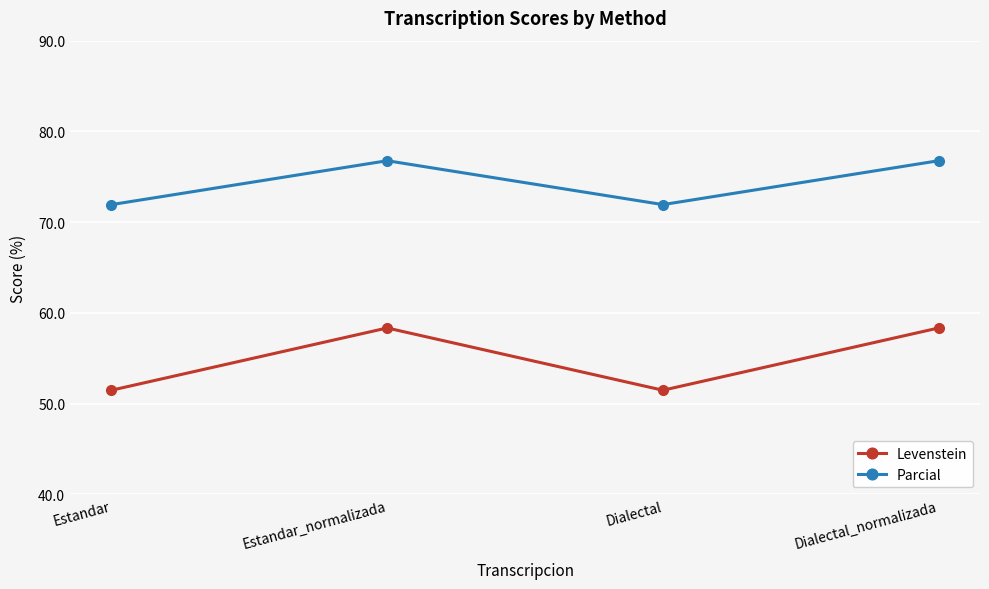

What is the label of the 3rd point from the right?

Estandar_normalizada